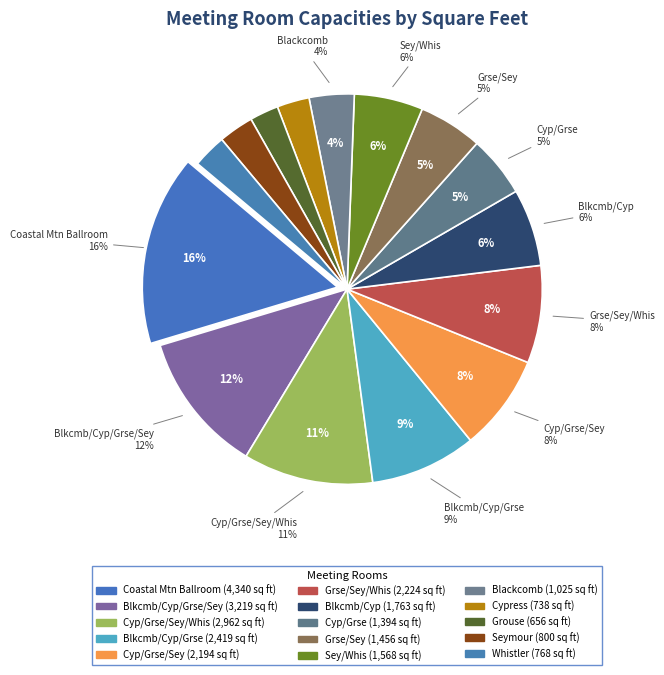

What is the ratio of the value at Grouse/Seymour to the value at Blackcomb/Cypress?

0.8